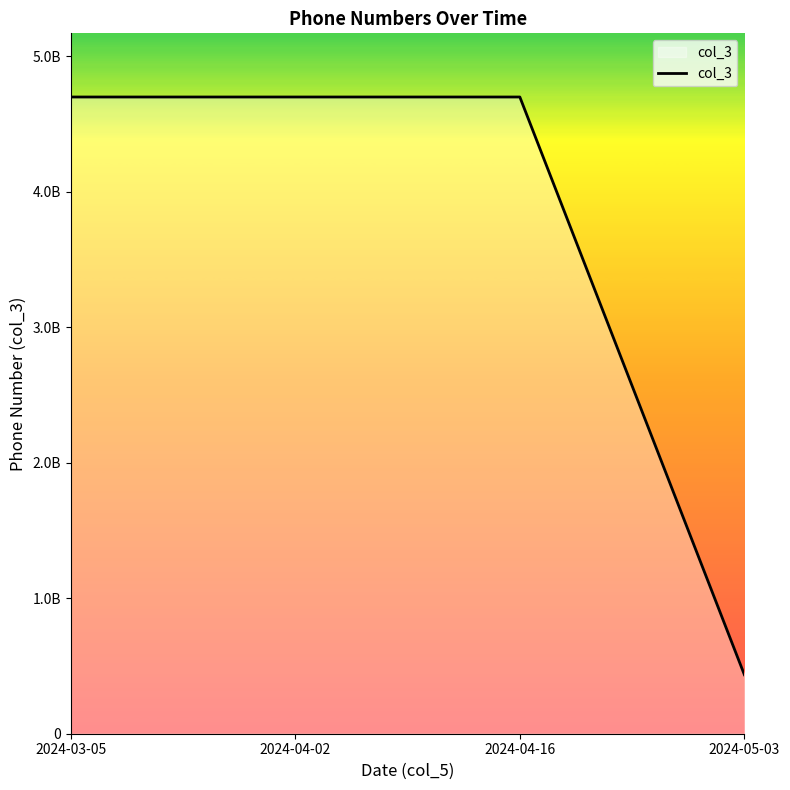

What is the maximum value shown in the chart?

4699283100